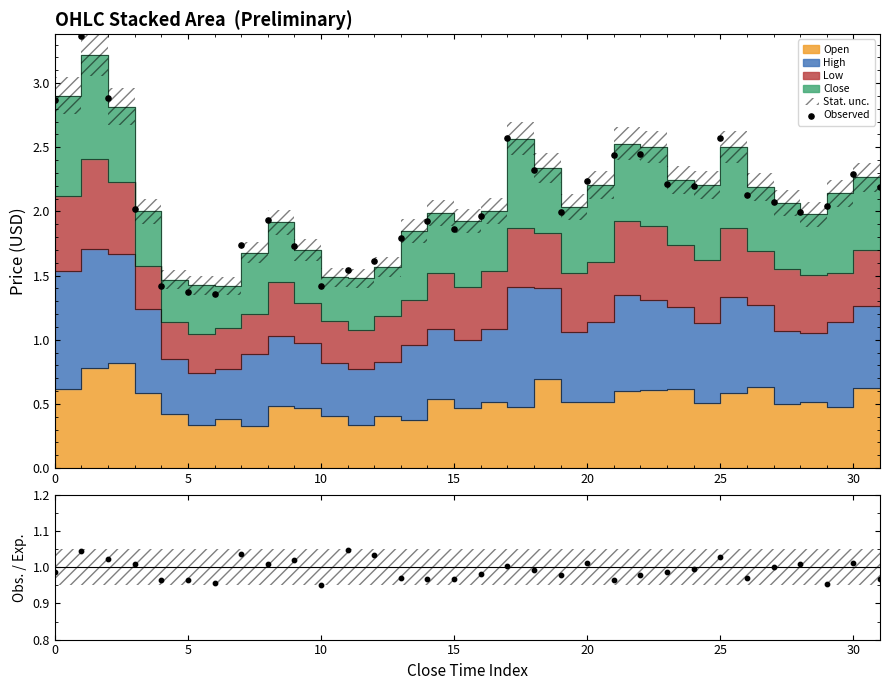

Is the value of Obs. / Exp. at 16 greater than the value of Observed at 11?

No